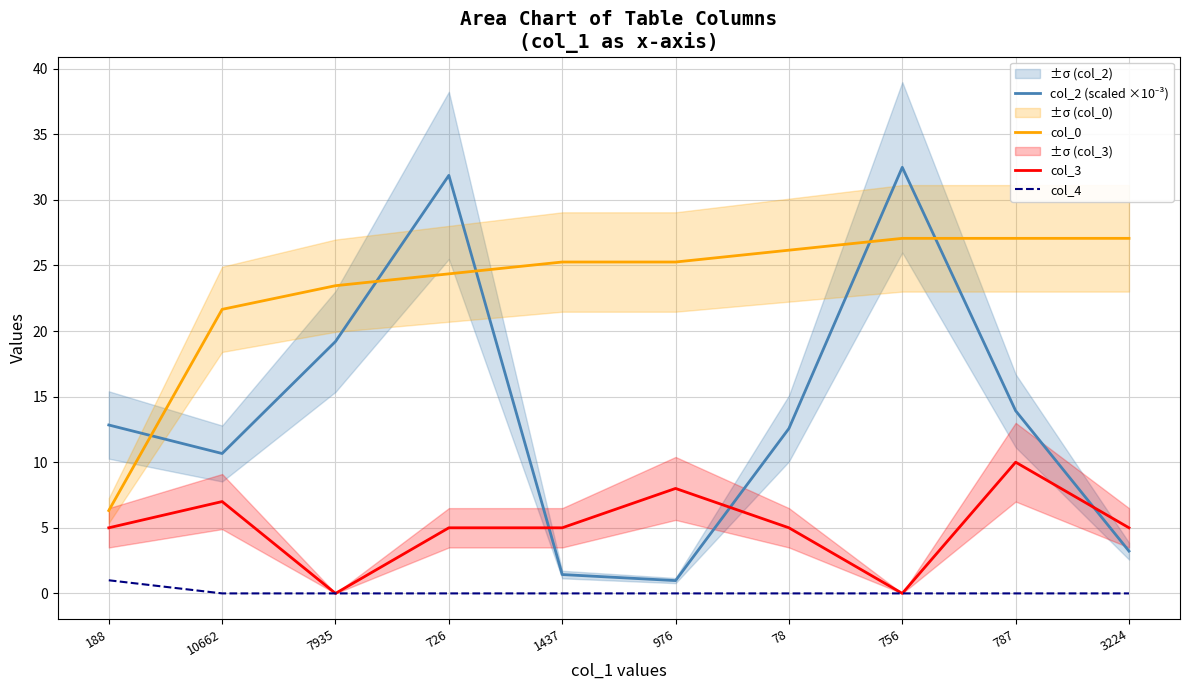

At which label does col_2 (scaled ×10⁻³) reach its minimum?

976